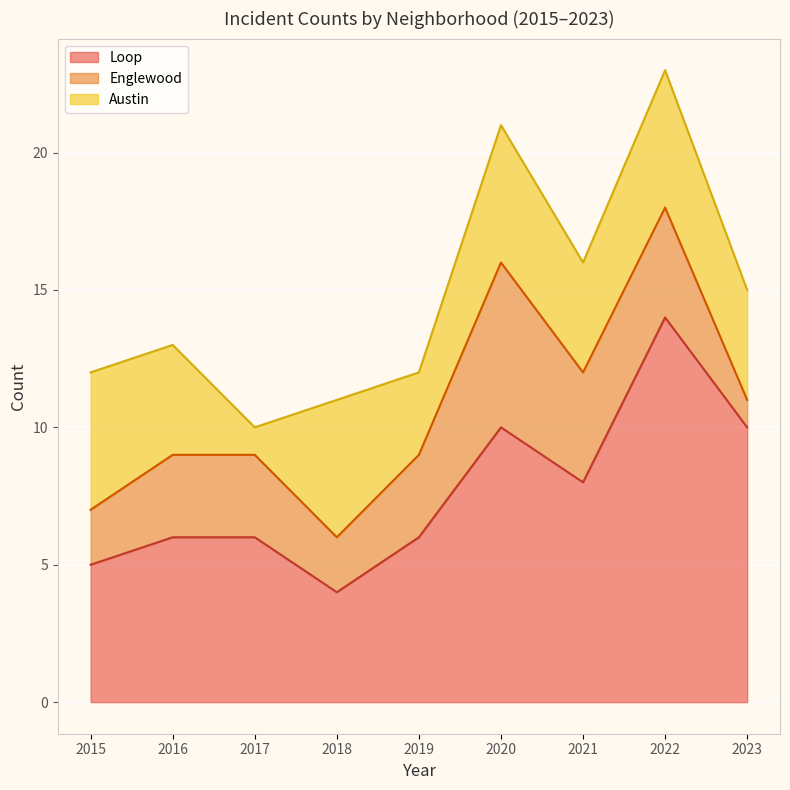

Is it true that Loop equals 4 at 2021?

False